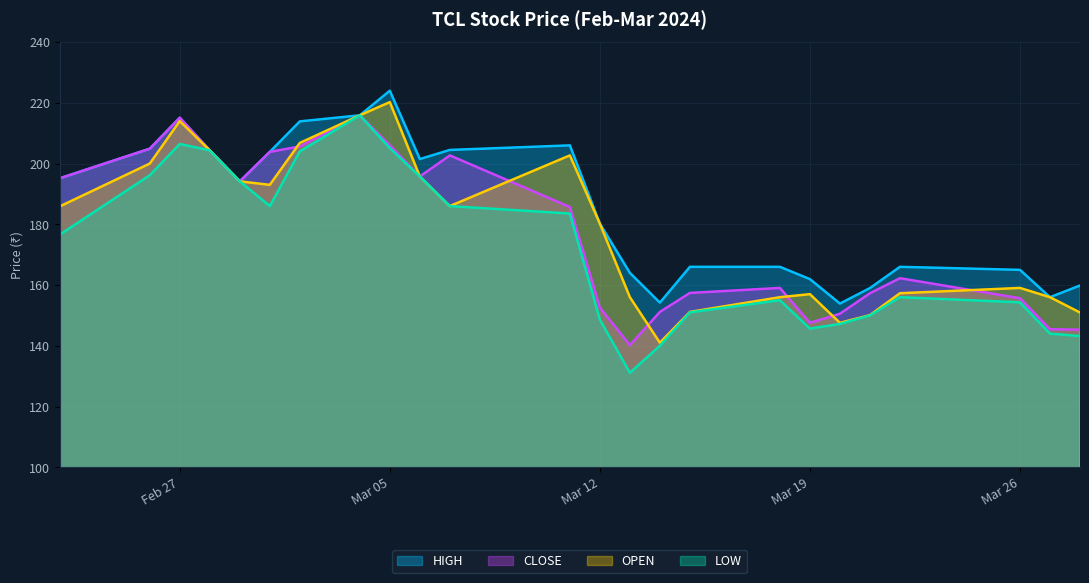

What is the sum of the LOW values at 2024-03-07 and 2024-03-04?

401.9